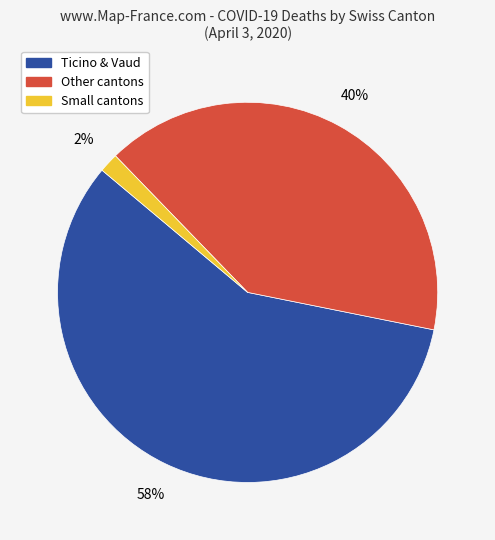

How many slices are in this pie chart?

3